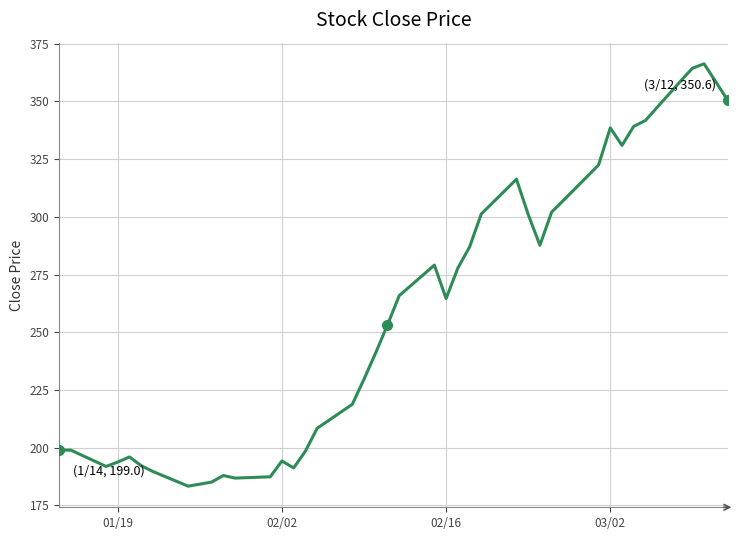

What is the maximum value shown in the chart?

366.3